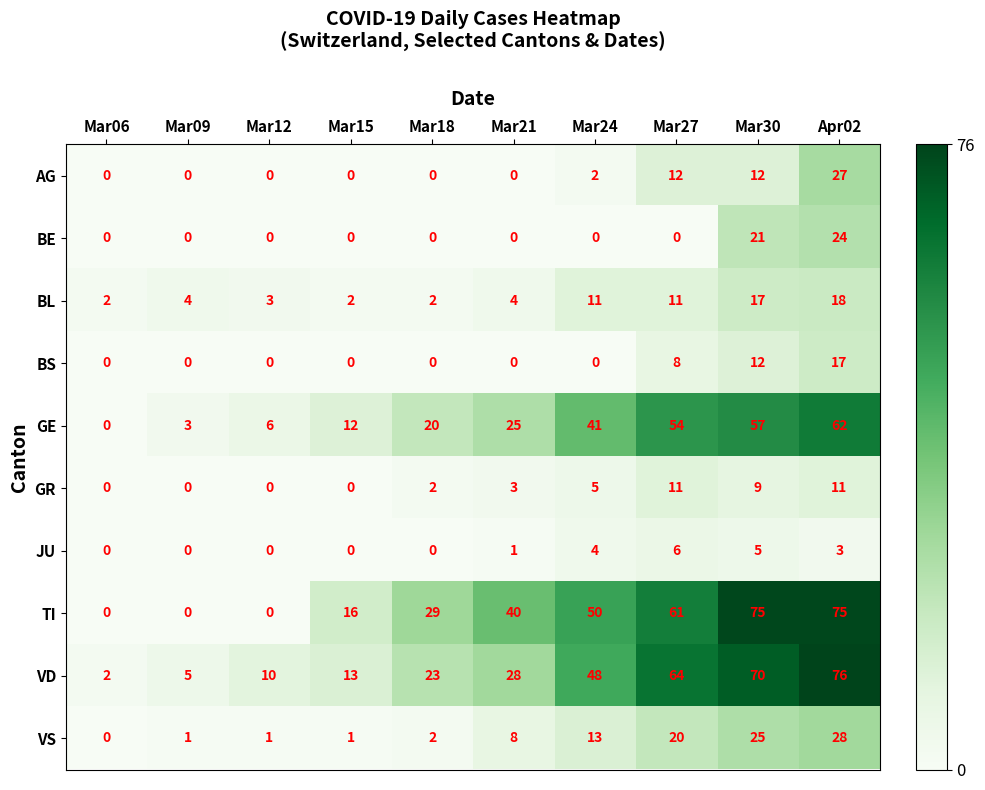

The value of BS at Mar18 is -11. True or false?

False